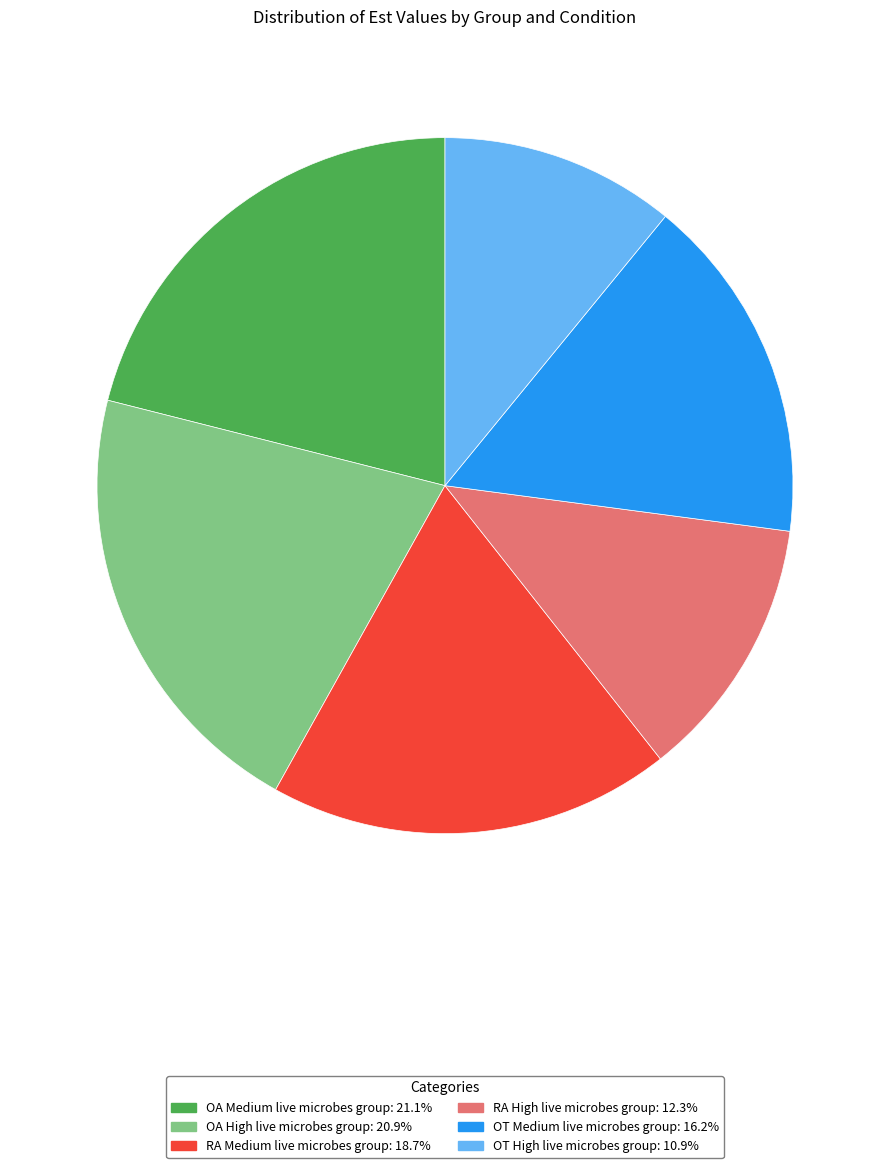

Count the number of slices in the pie.

6